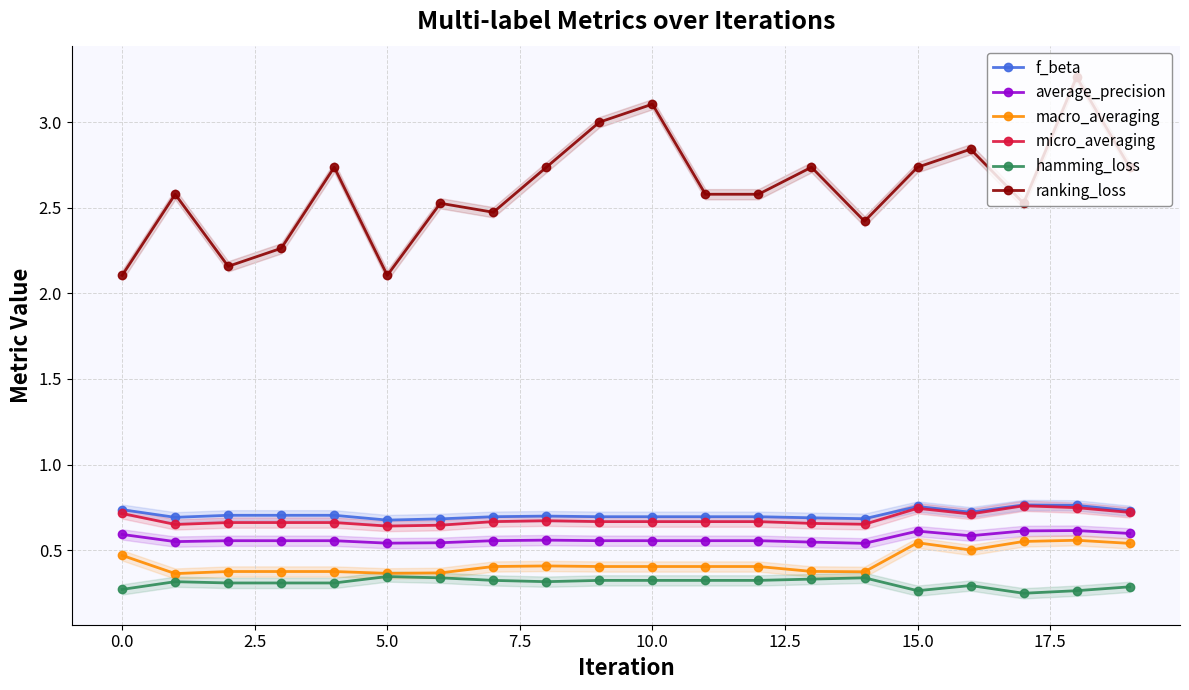

How many macro_averaging values are between 0 and 1?

20